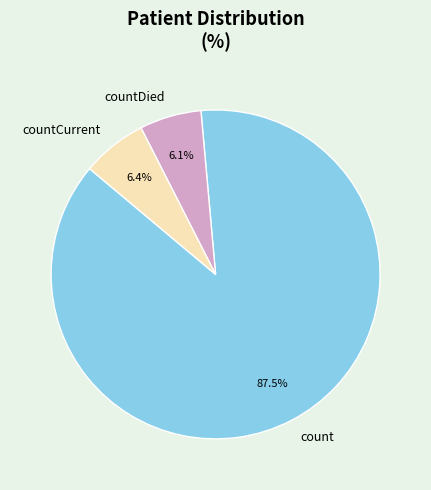

Which has a higher value, countCurrent or count?

count